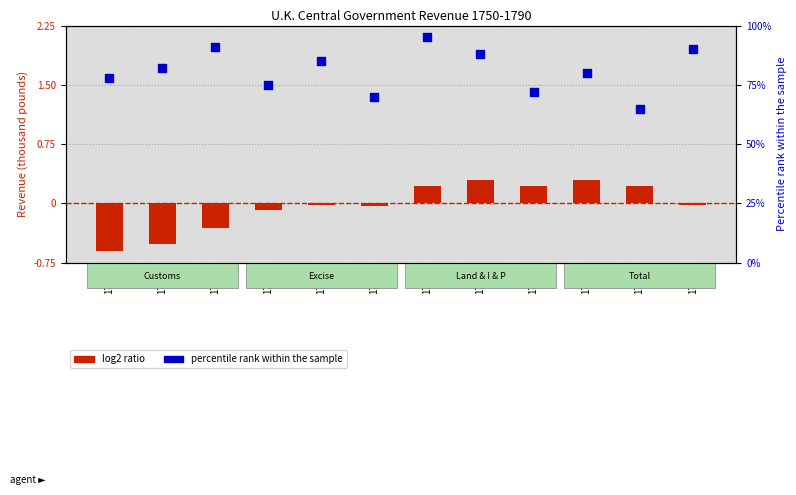

What are all the series names shown in the legend?

log2 ratio, percentile rank within the sample